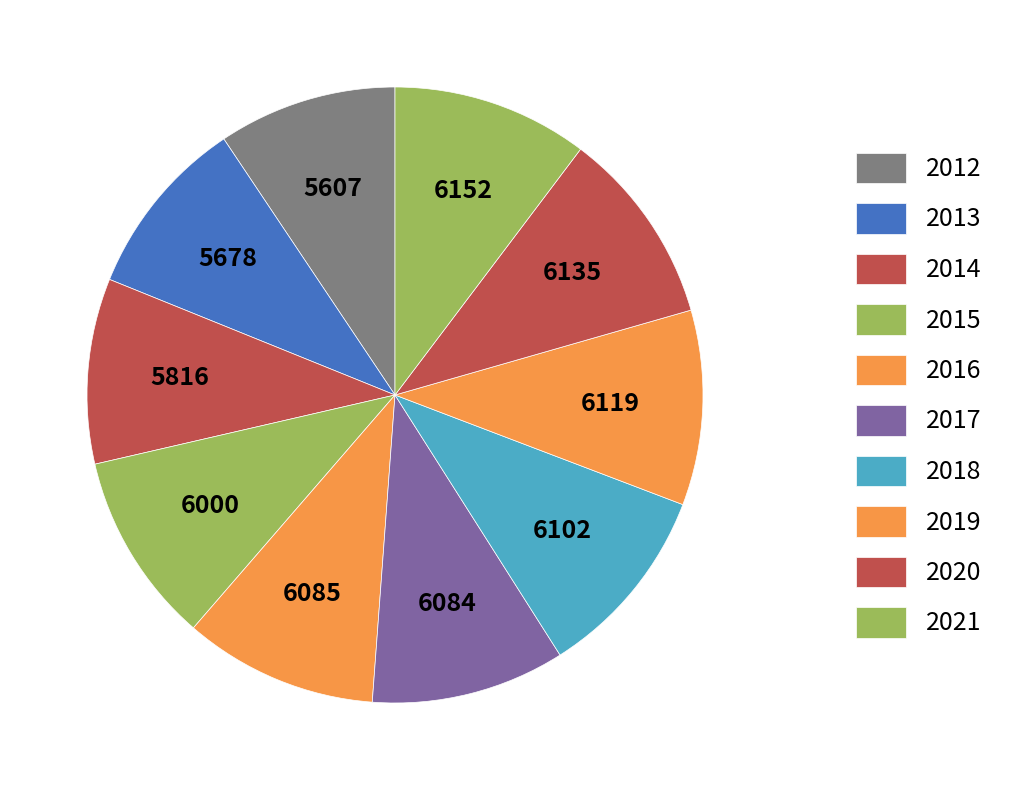

What is the smallest slice in the pie chart?

2012